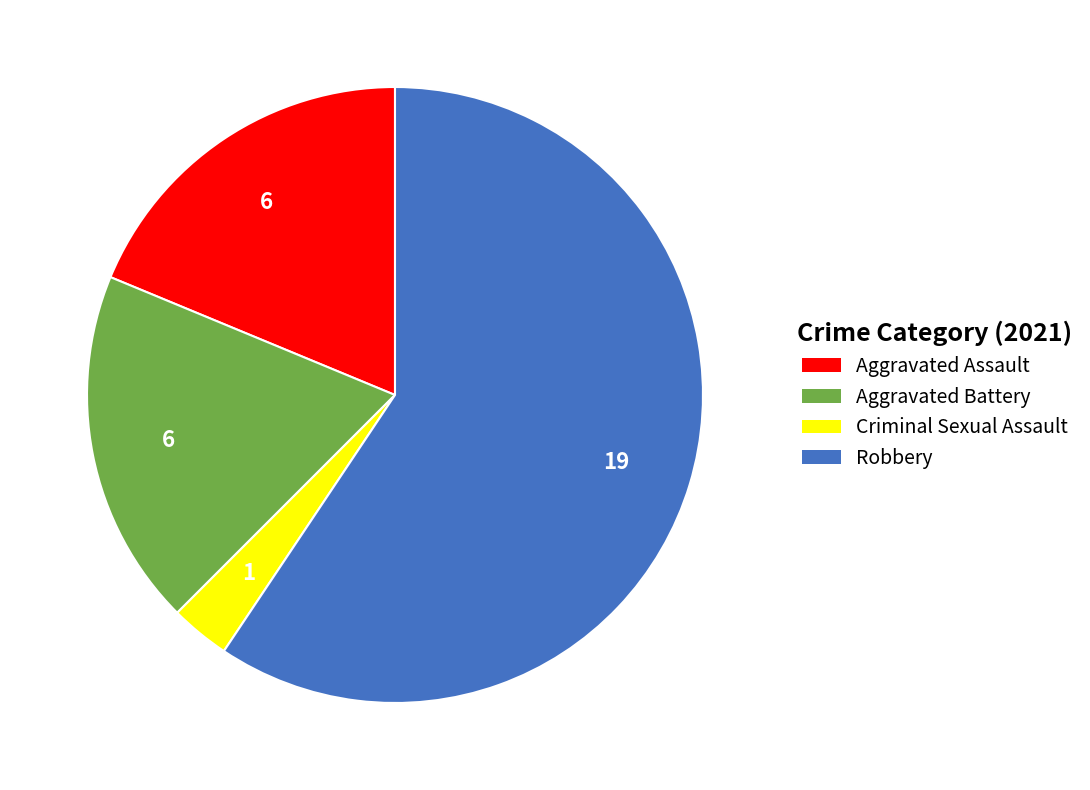

Which category has the smallest portion of the pie?

Criminal Sexual Assault